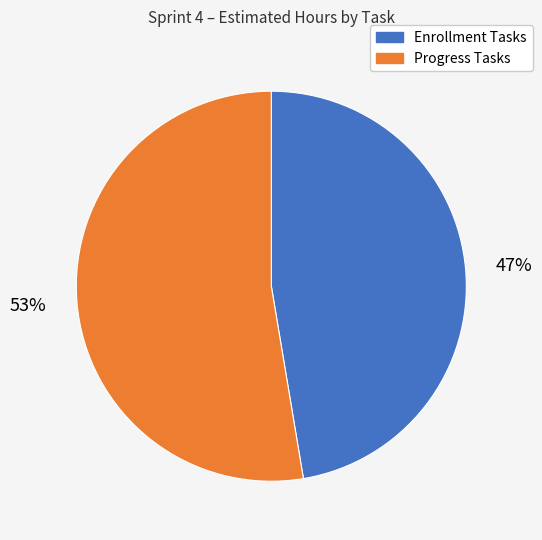

To the nearest percent, what is the average slice percentage?

50%